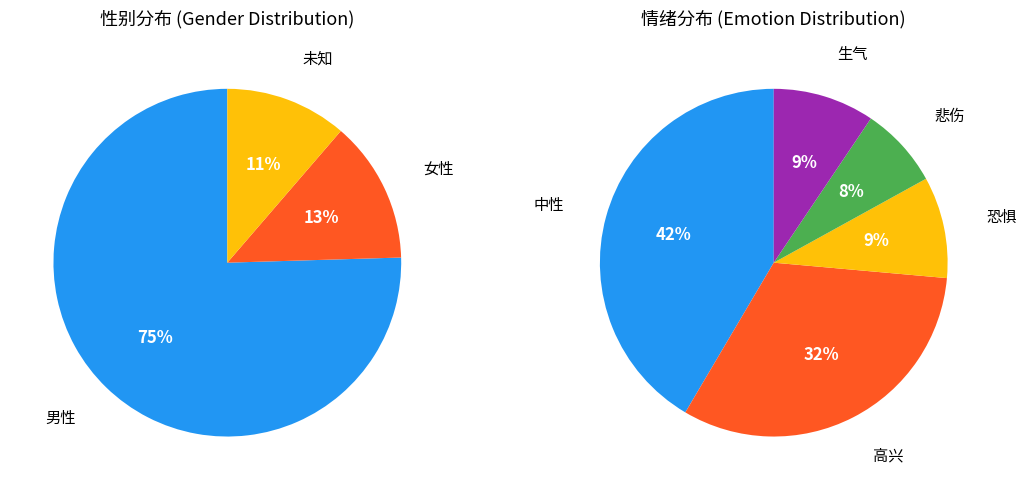

Is it true that 女性 is 13% of the pie?

True